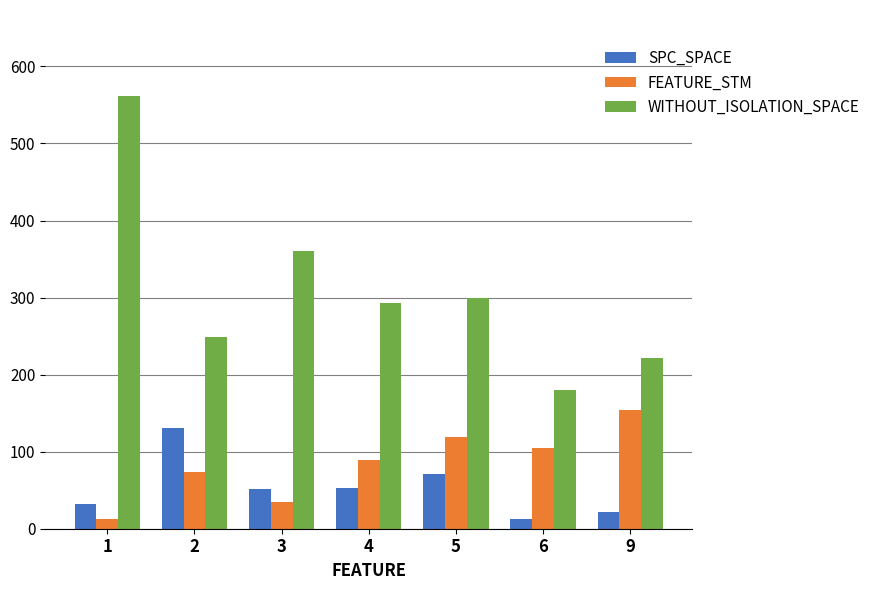

Is it true that WITHOUT_ISOLATION_SPACE equals 561.0 at 1?

True